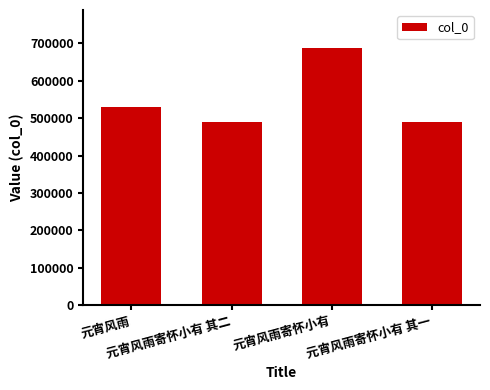

How many bars are there in total?

4